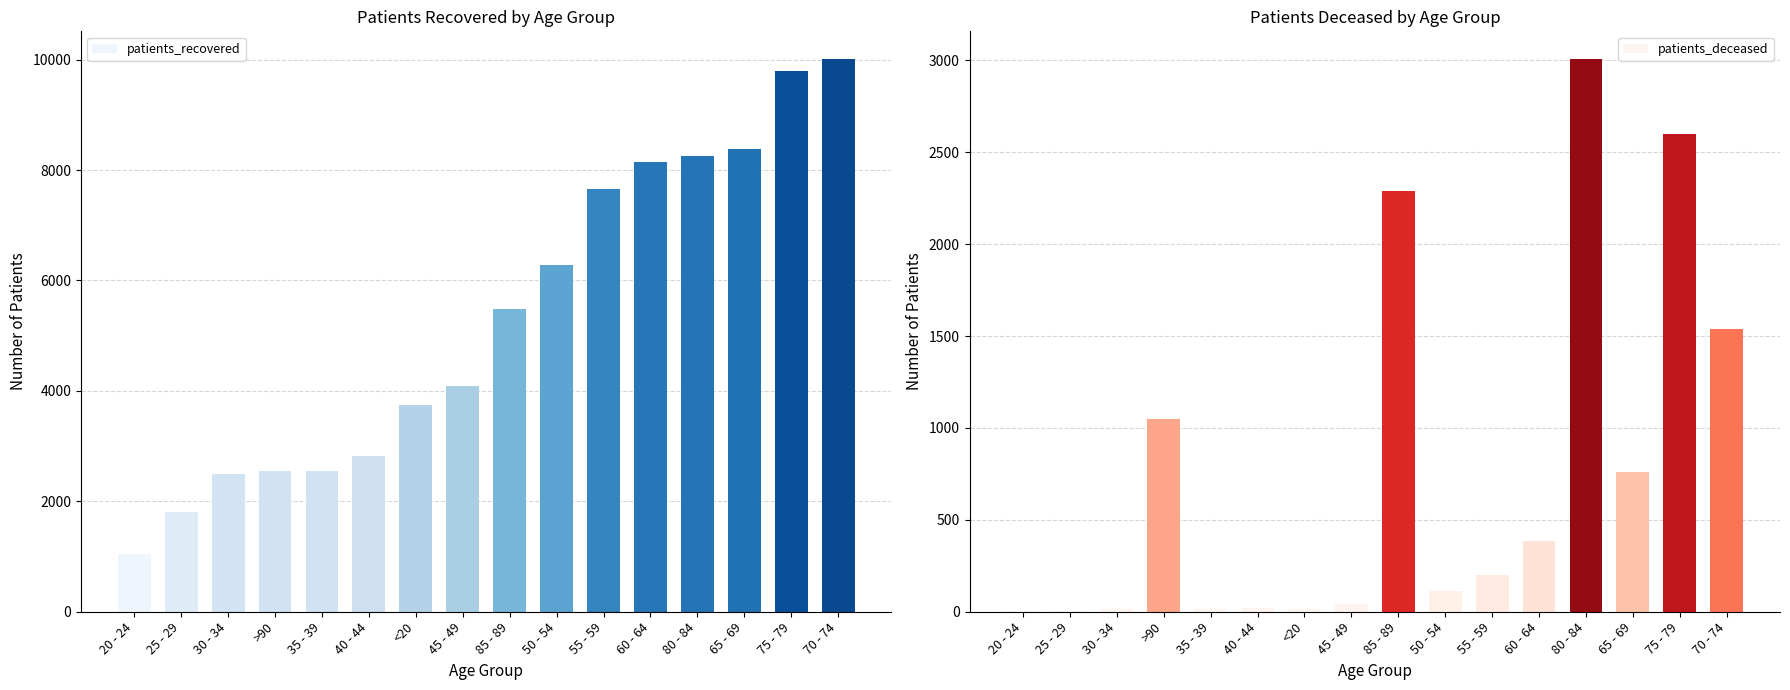

Which series has the widest spread of values?

patients_recovered